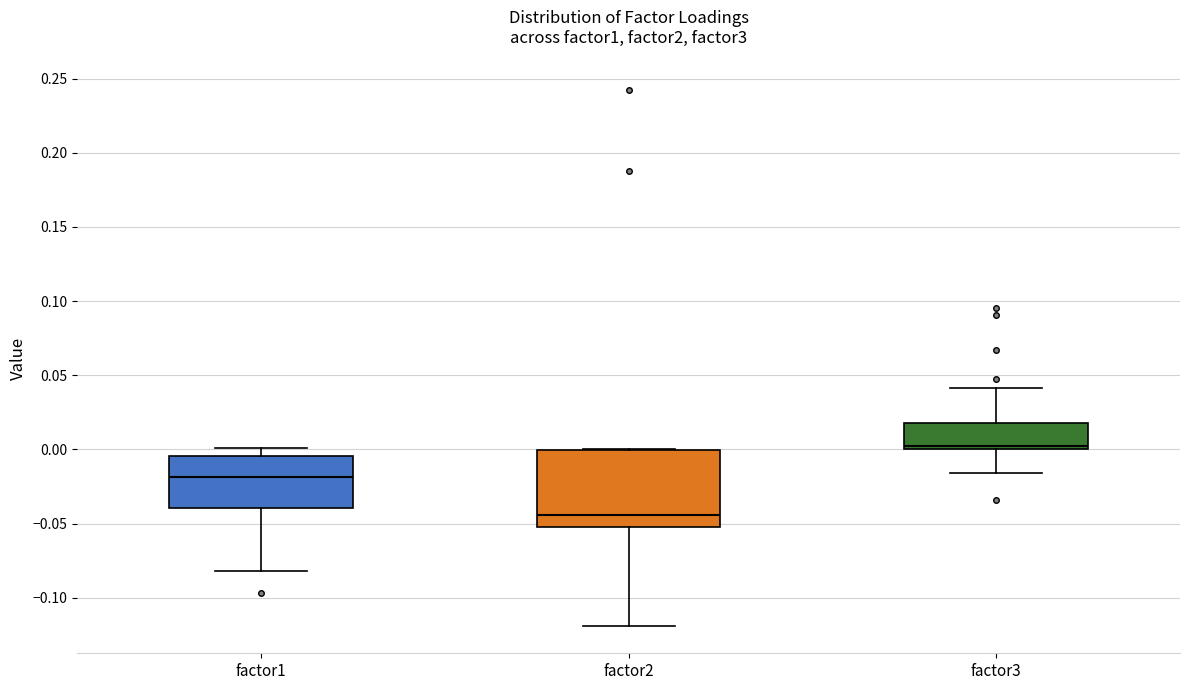

Comparing the boxes themselves (not the whiskers), which one is the tallest?

factor2